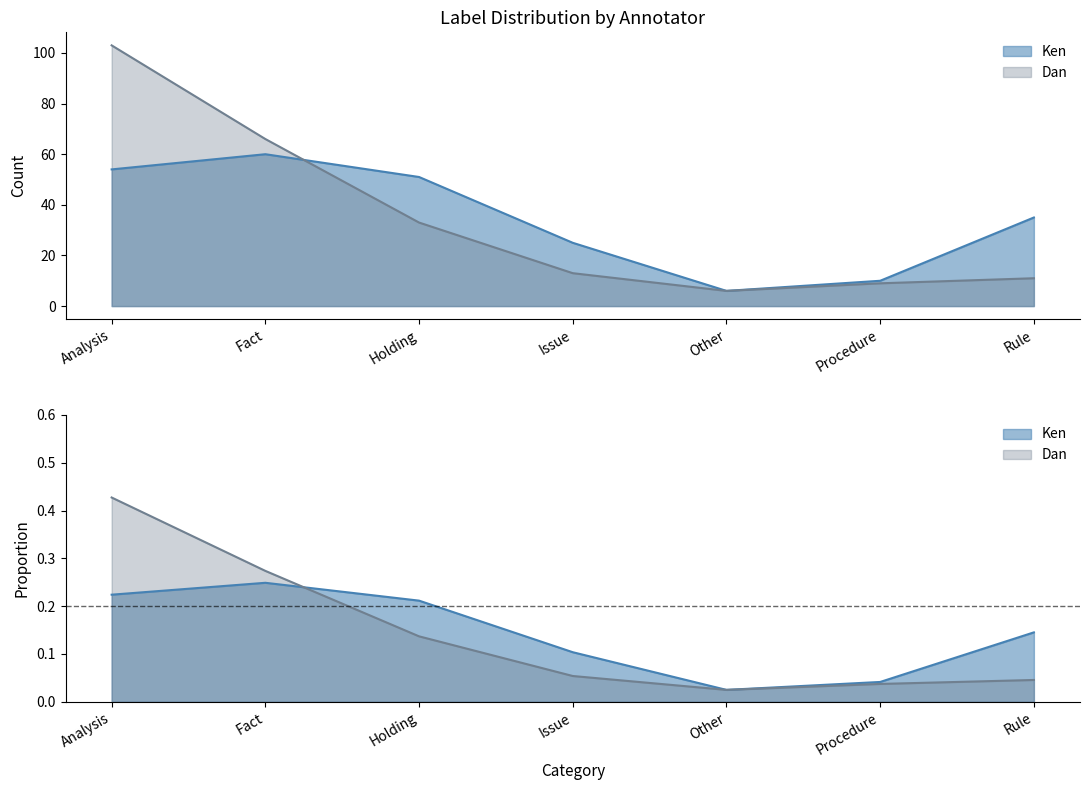

What is the label of the 2nd point from the right?

Procedure